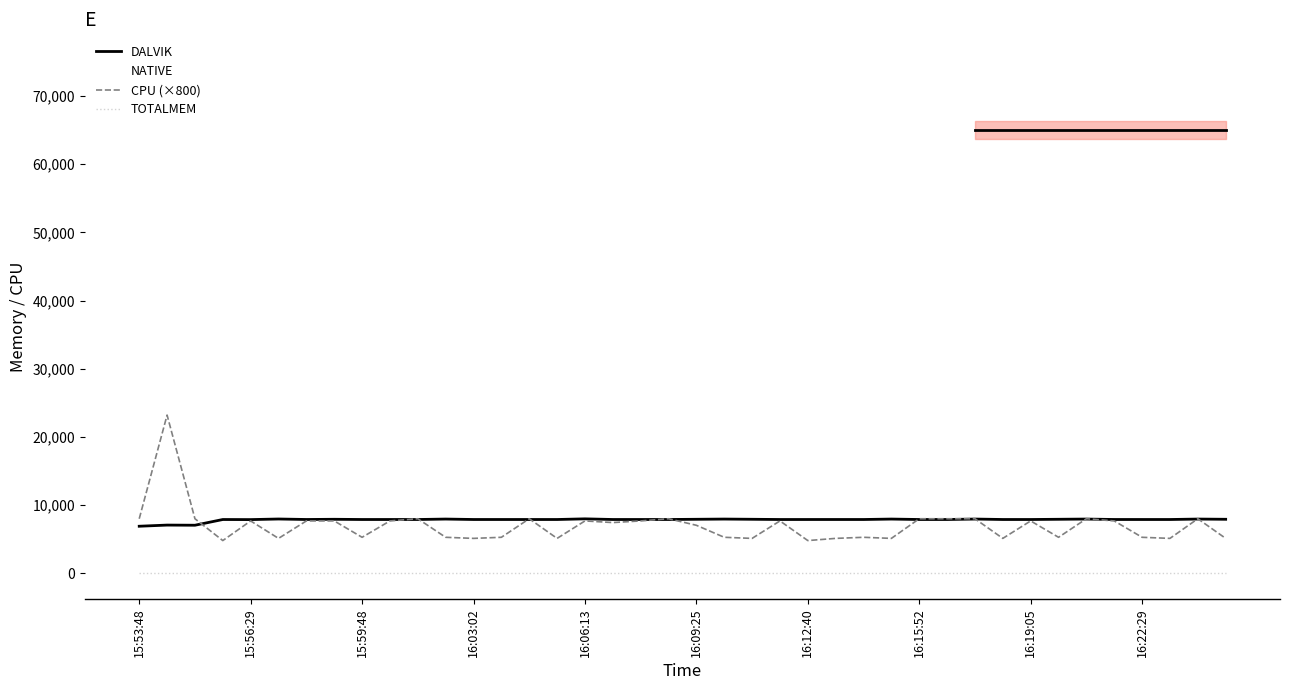

How many lines are shown in the chart?

4